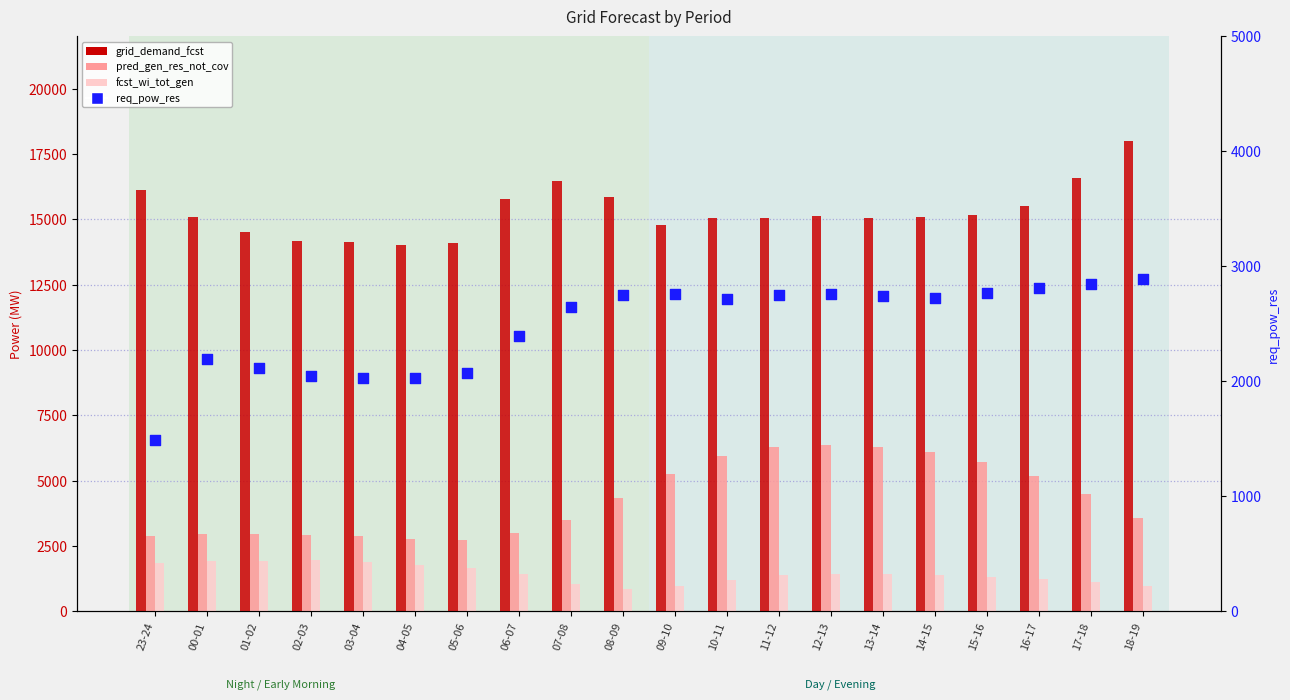

Is the value of fcst_wi_tot_gen at 15-16 greater than the value of pred_gen_res_not_cov at 05-06?

No